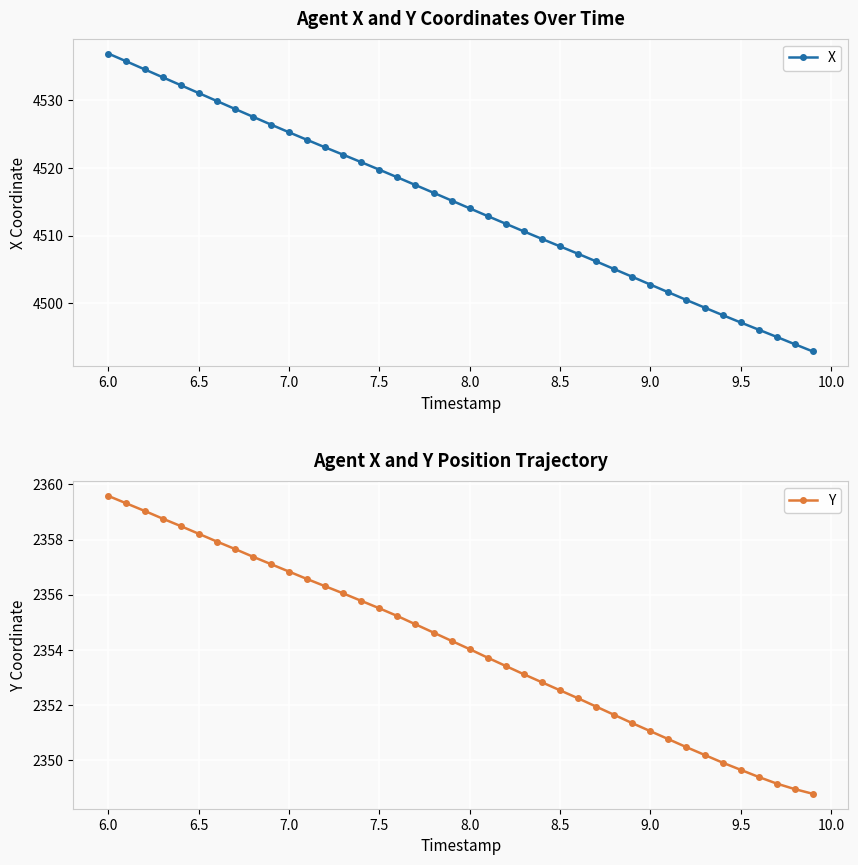

True or false: X has a value of 4514.0 at 8.0.

True